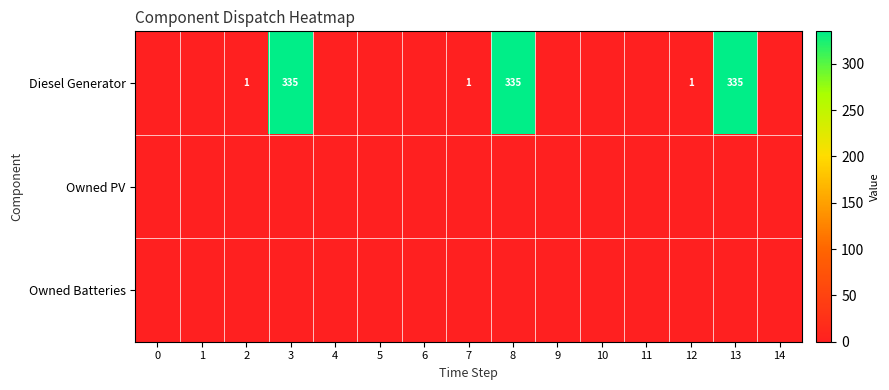

The Diesel Generator series shows 469 at 3. True or false?

False